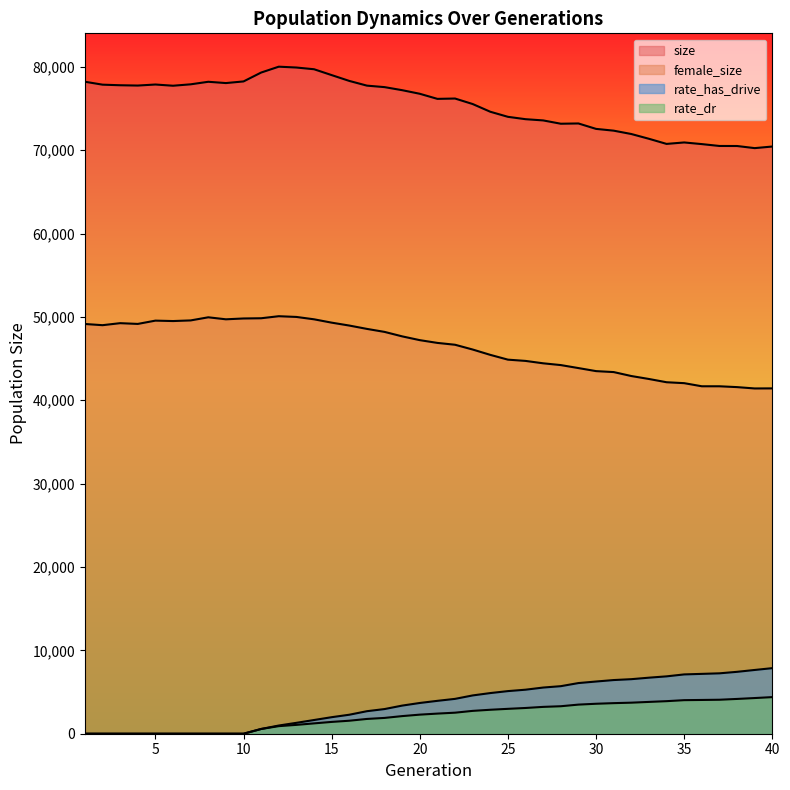

Reading left to right, extract all data points from this chart.

size: 1=78215.0	2=77864.0	3=77794.0	4=77757.0	5=77882.0	6=77736.0	7=77905.0	8=78210.0	9=78055.0	10=78252.0	11=79318.0	12=80021.0	13=79920.0	14=79714.0	15=79011.0	16=78313.0	17=77748.0	18=77569.0	19=77202.0	20=76771.0	21=76159.0	22=76201.0	23=75541.0	24=74615.0	25=74006.0	26=73722.0	27=73575.0	28=73178.0	29=73210.0	30=72559.0	31=72346.0	32=71944.0	33=71372.0	34=70757.0	35=70932.0	36=70734.0	37=70510.0	38=70505.0	39=70251.0	40=70443.0
female_size: 1=49154.0	2=49010.0	3=49252.0	4=49162.0	5=49557.0	6=49506.0	7=49582.0	8=49956.0	9=49716.0	10=49815.0	11=49842.0	12=50087.0	13=49999.0	14=49715.0	15=49314.0	16=48966.0	17=48565.0	18=48205.0	19=47669.0	20=47215.0	21=46884.0	22=46663.0	23=46090.0	24=45449.0	25=44875.0	26=44724.0	27=44437.0	28=44224.0	29=43865.0	30=43500.0	31=43385.0	32=42911.0	33=42556.0	34=42166.0	35=42055.0	36=41682.0	37=41681.0	38=41581.0	39=41420.0	40=41428.0
rate_dr: 1=0.0	2=0.0	3=0.0	4=0.0	5=0.0	6=0.0	7=0.0	8=0.0	9=0.0	10=0.0	11=569.6	12=908.2	13=1061.2	14=1240.4	15=1416.5	16=1559.3	17=1772.9	18=1895.8	19=2113.3	20=2289.1	21=2414.8	22=2523.6	23=2740.5	24=2874.6	25=2985.2	26=3088.5	27=3219.4	28=3297.0	29=3492.6	30=3594.9	31=3668.1	32=3724.1	33=3816.3	34=3905.1	35=4026.2	36=4050.5	37=4076.8	38=4172.9	39=4279.6	40=4391.7
rate_has_drive: 1=0.0	2=0.0	3=0.0	4=0.0	5=0.0	6=0.0	7=0.0	8=0.0	9=0.0	10=0.0	11=569.6	12=983.4	13=1306.9	14=1644.6	15=1983.4	16=2277.7	17=2701.7	18=2958.4	19=3373.9	20=3688.1	21=3945.3	22=4181.1	23=4593.7	24=4876.4	25=5112.2	26=5281.4	27=5539.4	28=5703.8	29=6076.7	30=6262.4	31=6438.0	32=6543.3	33=6723.3	34=6881.6	35=7115.1	36=7179.2	37=7244.9	38=7425.5	39=7648.4	40=7866.1